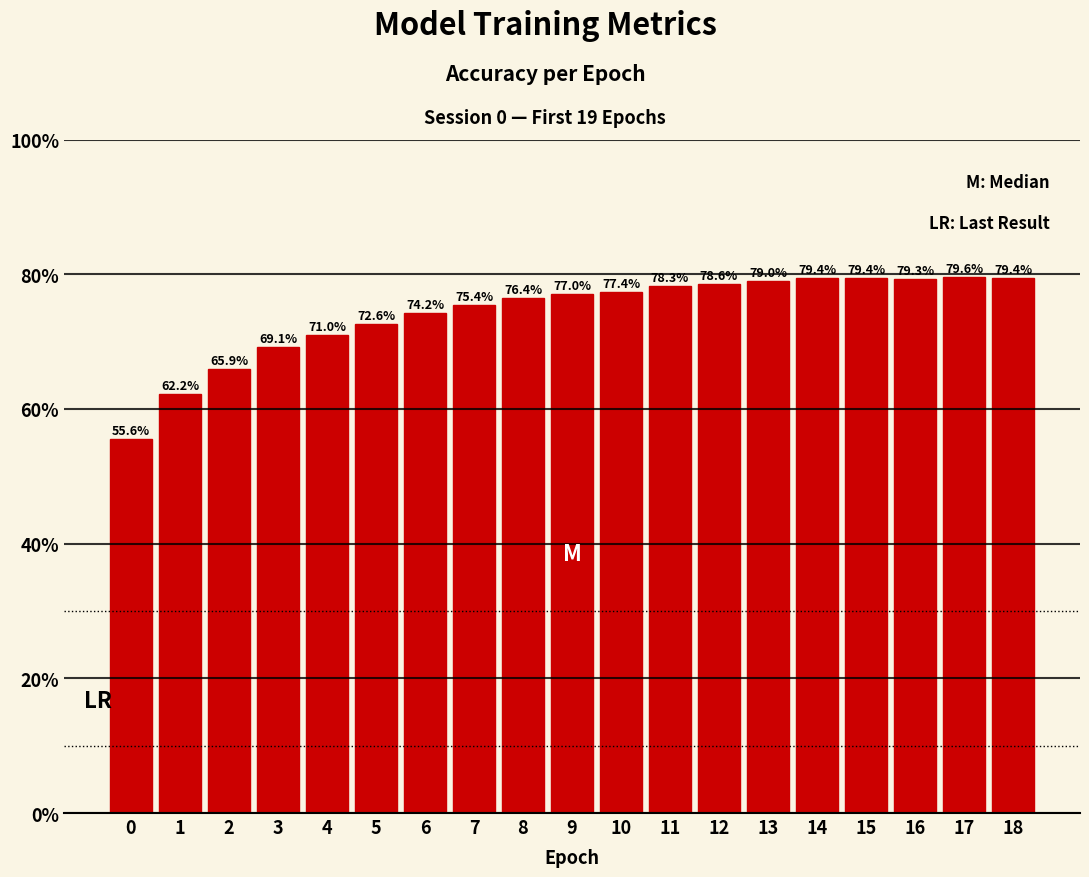

Are the bars horizontal?

No